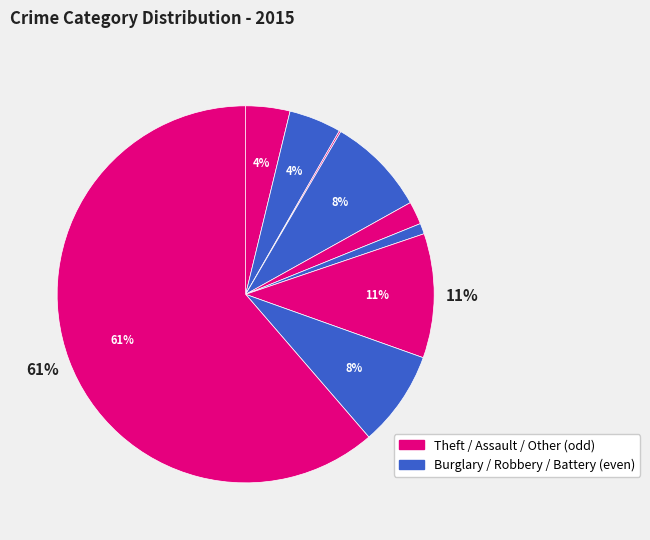

Count the number of slices in the pie.

9